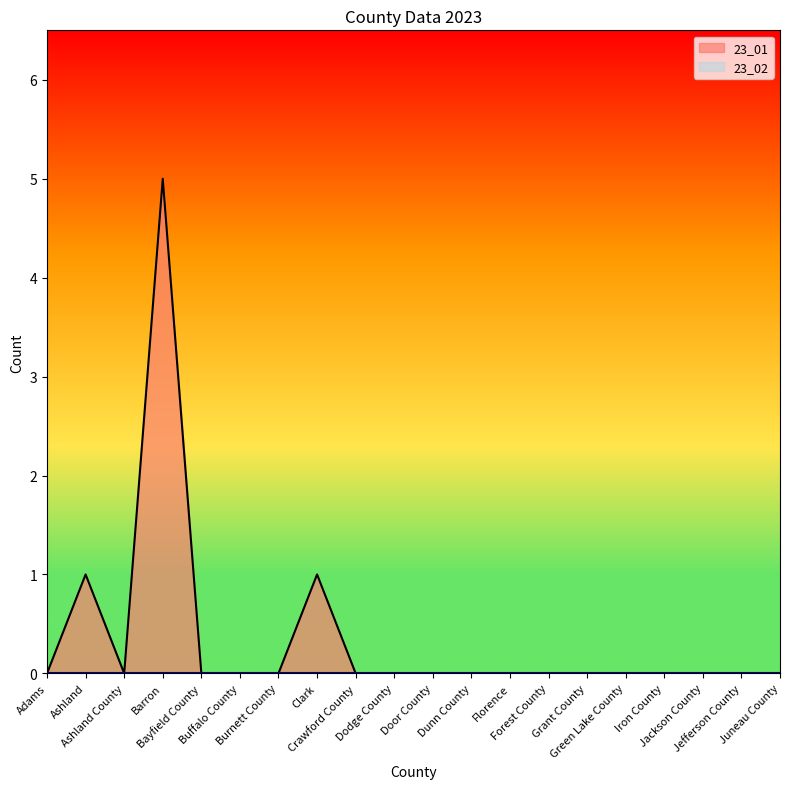

Reading left to right, list all the values displayed in this chart.

0	1	0	5	0	0	0	1	0	0	0	0	0	0	0	0	0	0	0	0